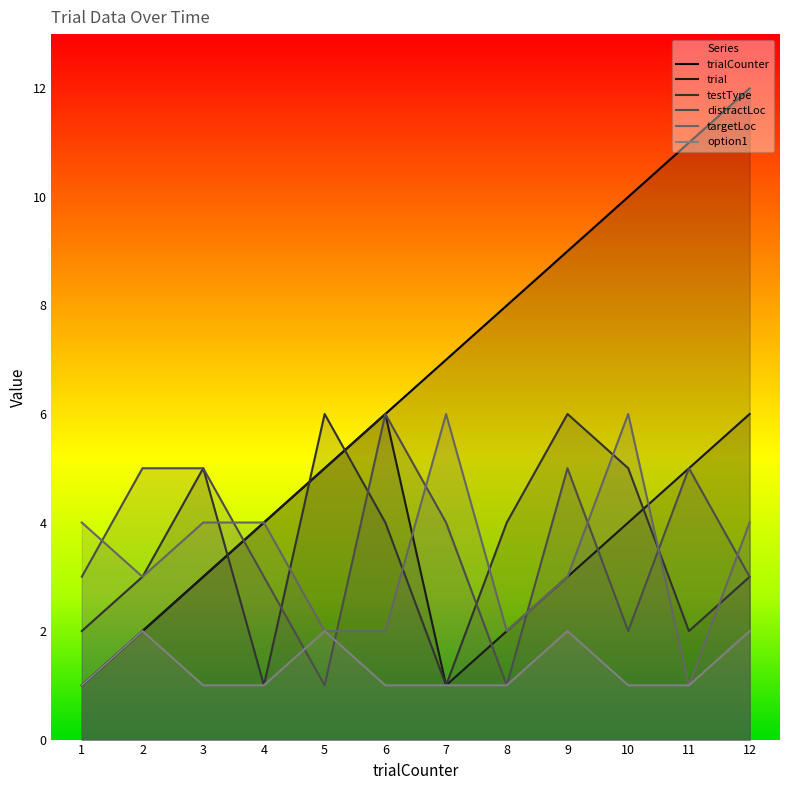

Between 1 and 7, which is larger?

7